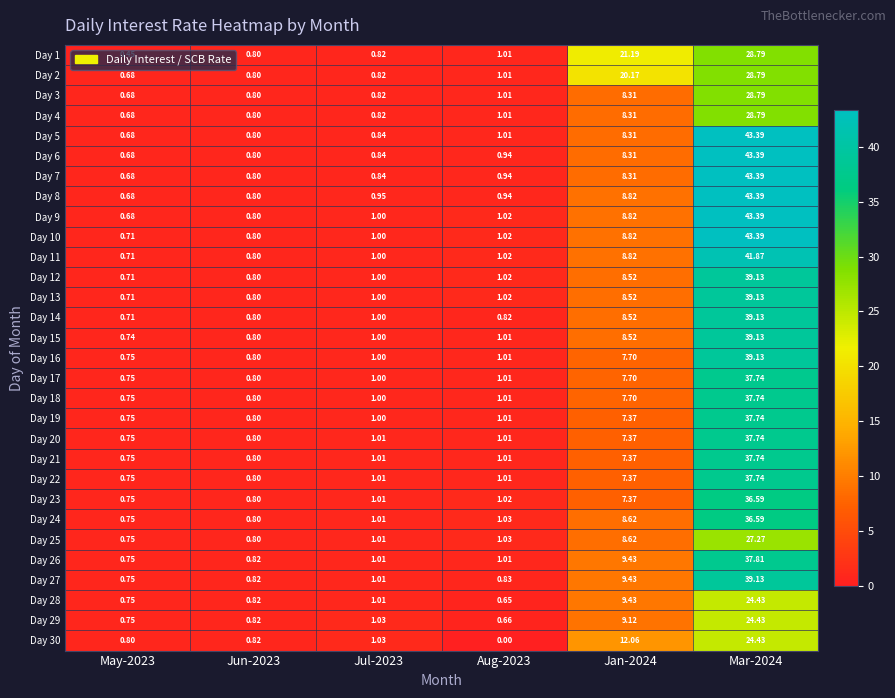

Is the value of Day 22 at Mar-2024 greater than the value of Day 19 at Aug-2023?

Yes